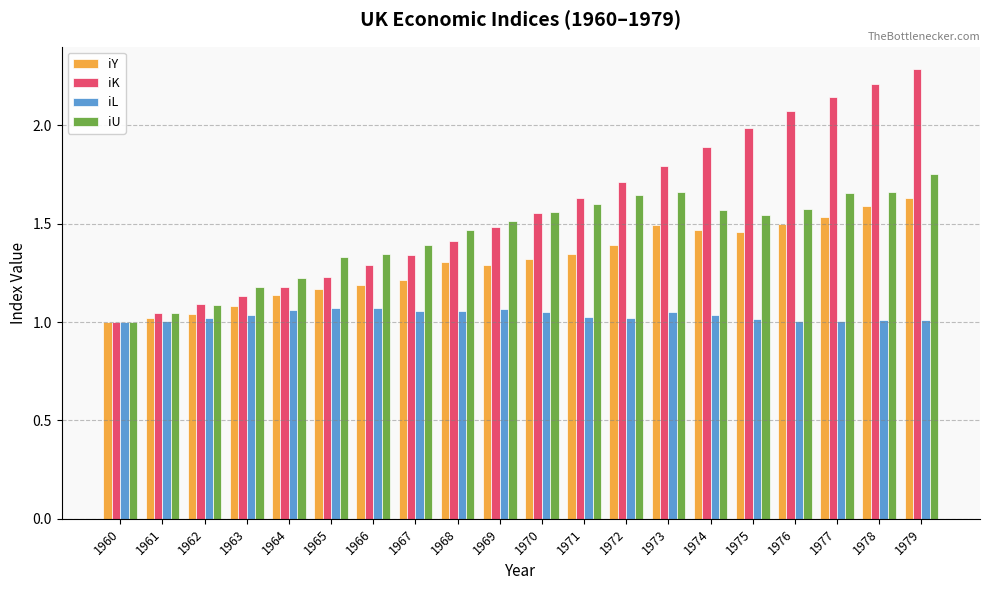

Which series has the largest range (max minus min)?

iK